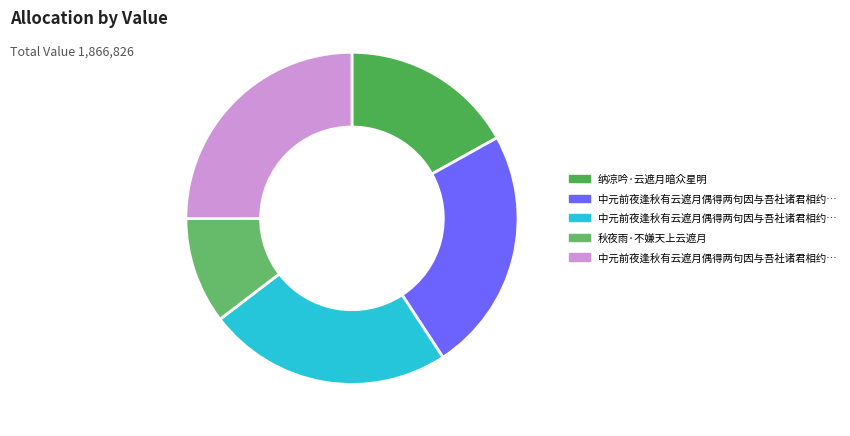

How many segments does this pie chart have?

5